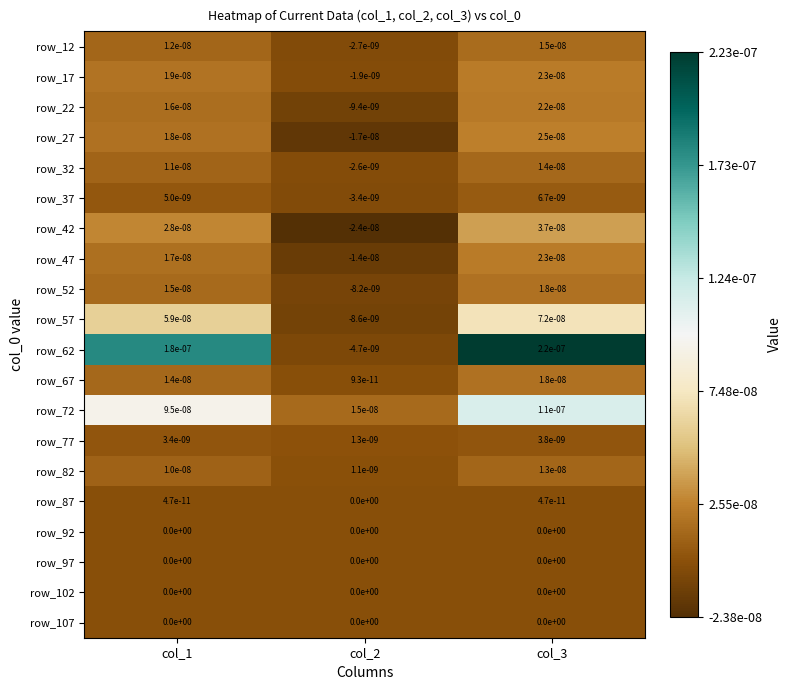

True or false: row_32 has a value of 0.0 at col_3.

True